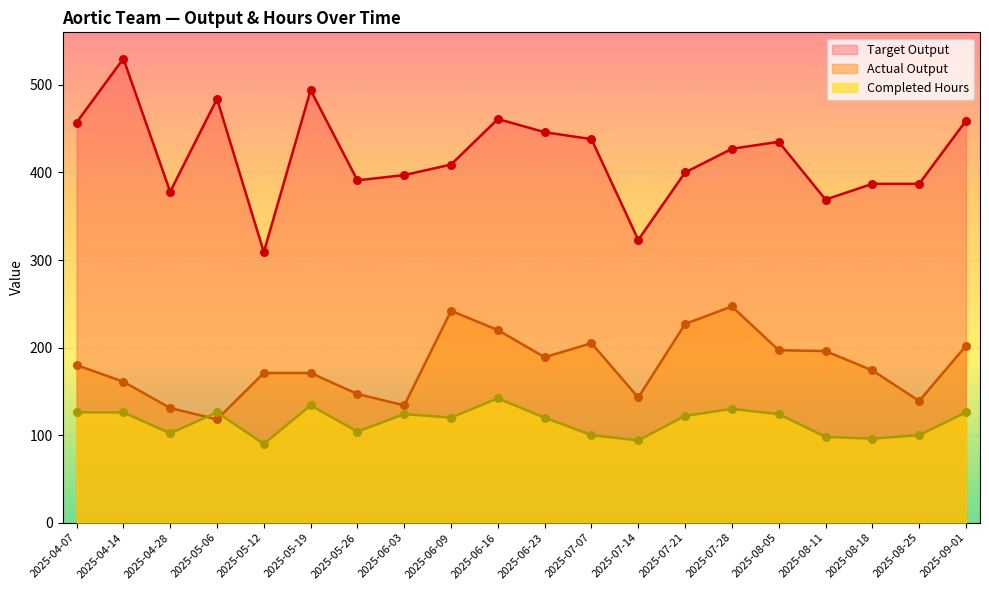

Which series has the largest total across all categories?

Target Output